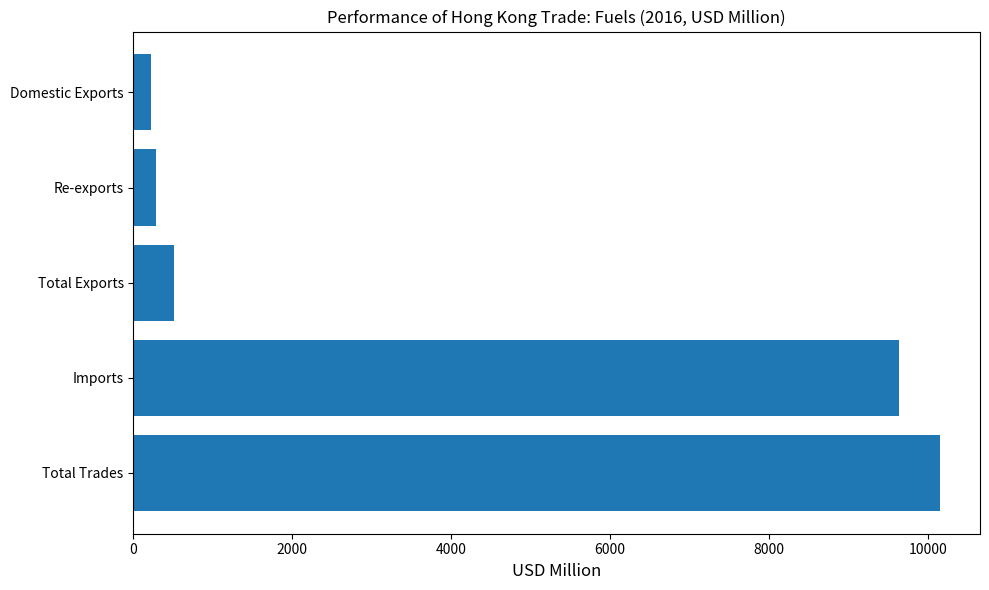

What is the label of the 4th bar from the bottom?

Re-exports